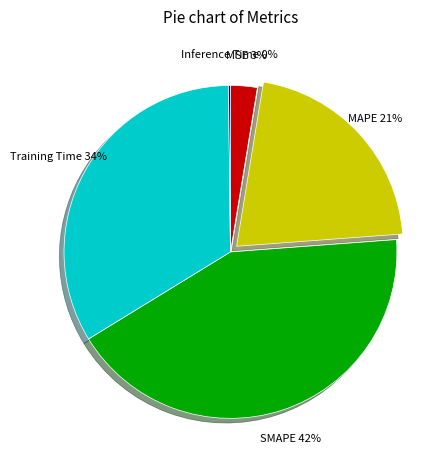

Is it true that Training Time is 34% of the pie?

True